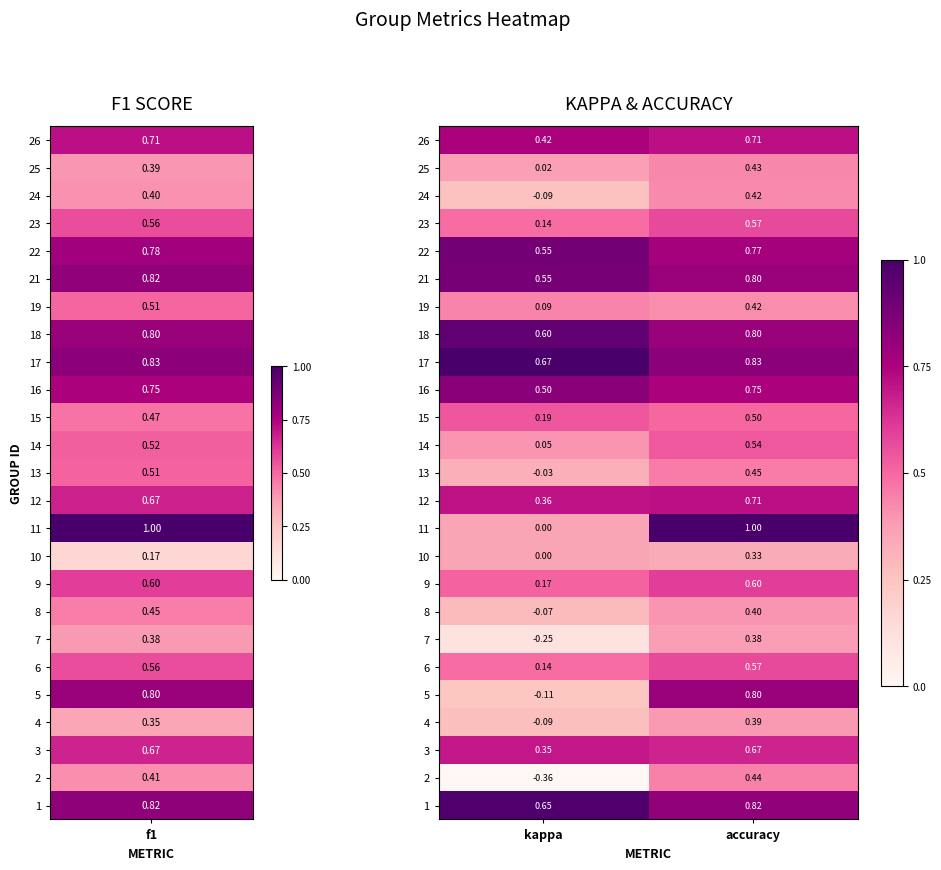

List the labels in order of 18 value, largest first.

accuracy, kappa